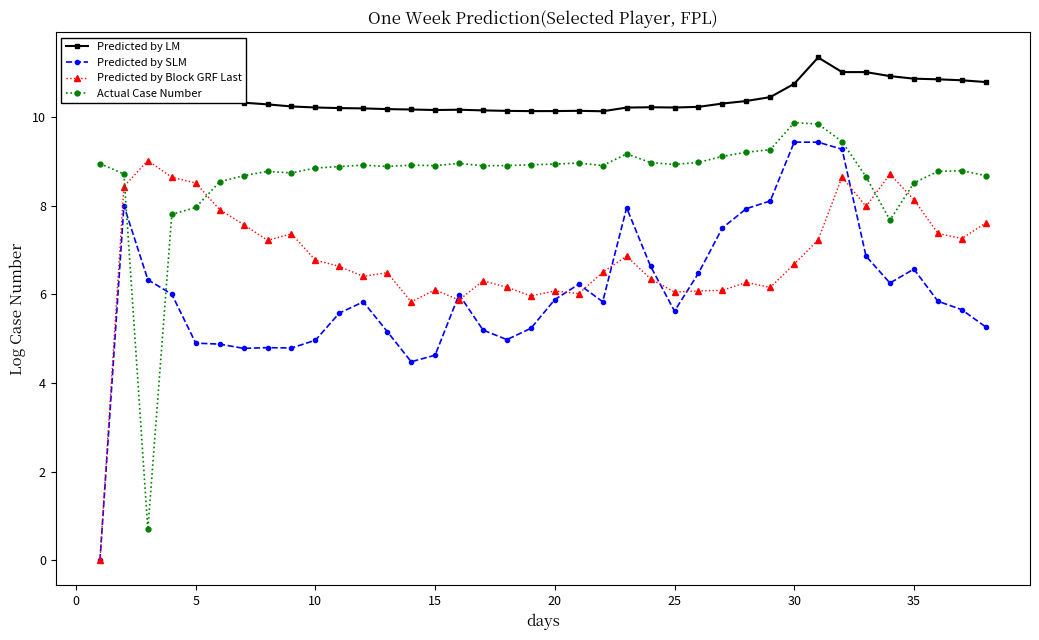

True or false: Predicted by LM and Predicted by SLM intersect in this chart.

False